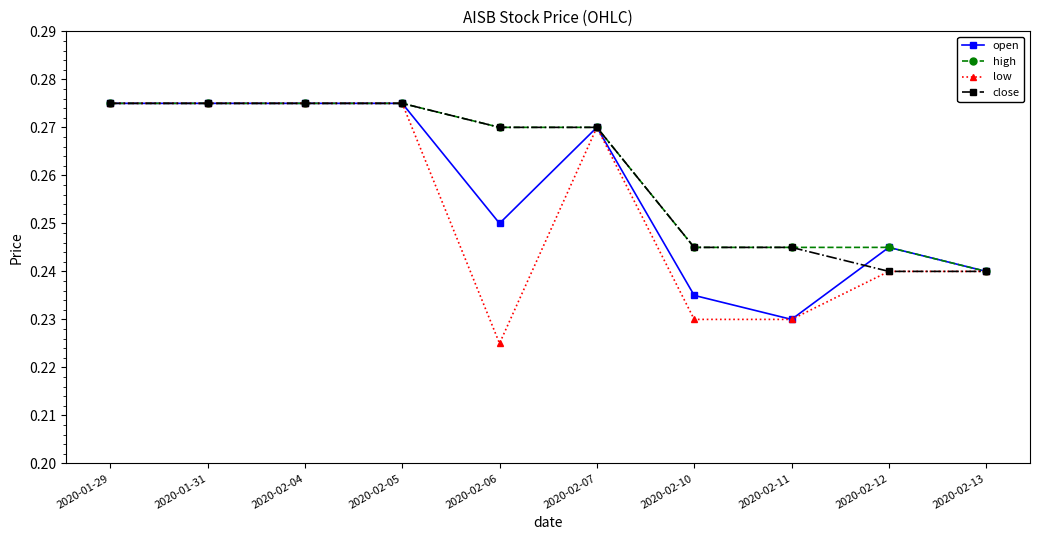

At which label is low closest to 0?

2020-02-06